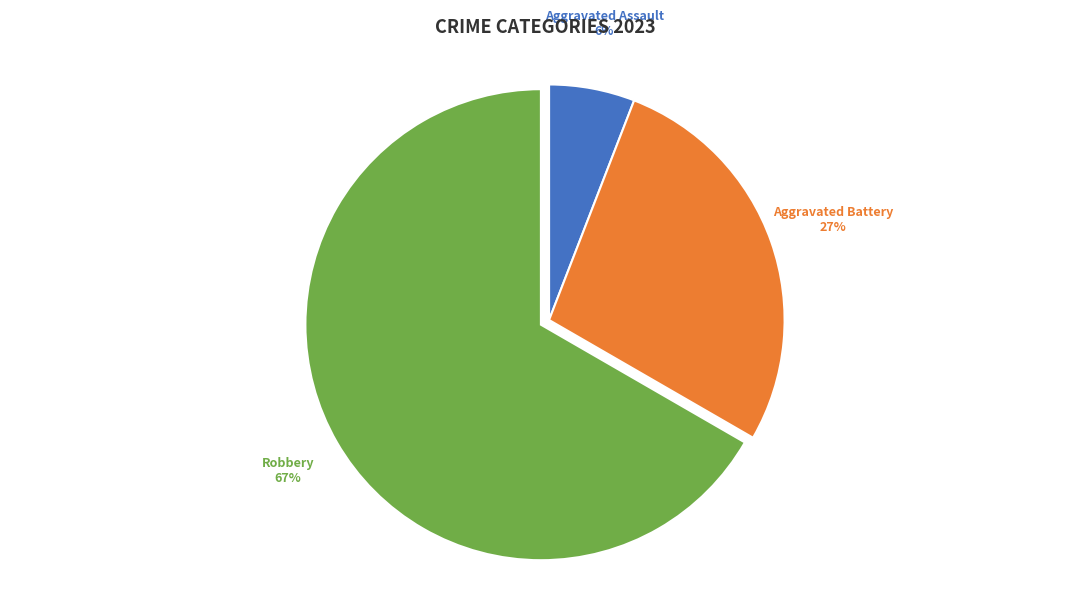

To the nearest percent, what is the difference between the largest and smallest slice percentages?

61%